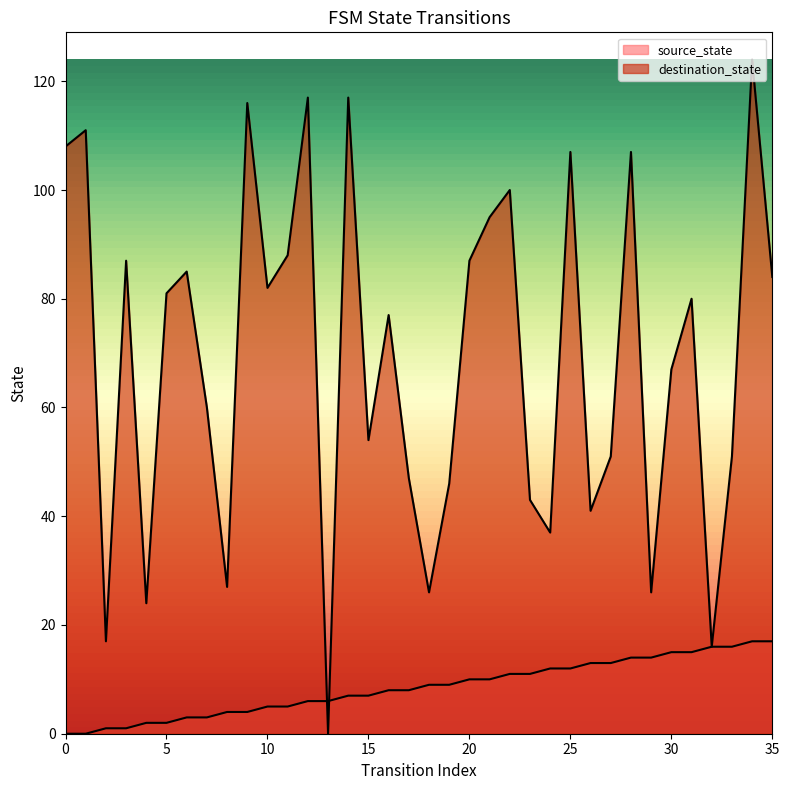

What is the difference between the destination_state values at 8 and 24?

10